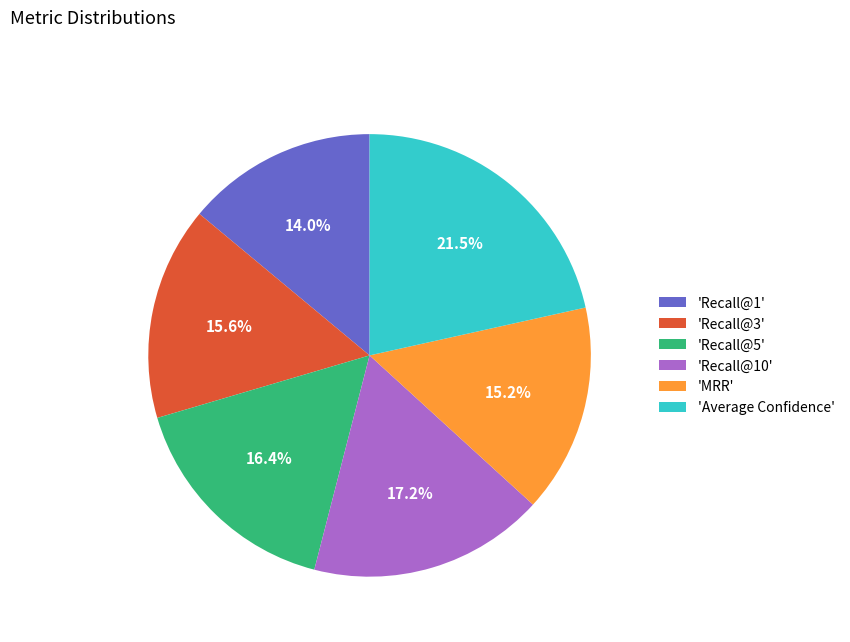

Count the number of slices in the pie.

6